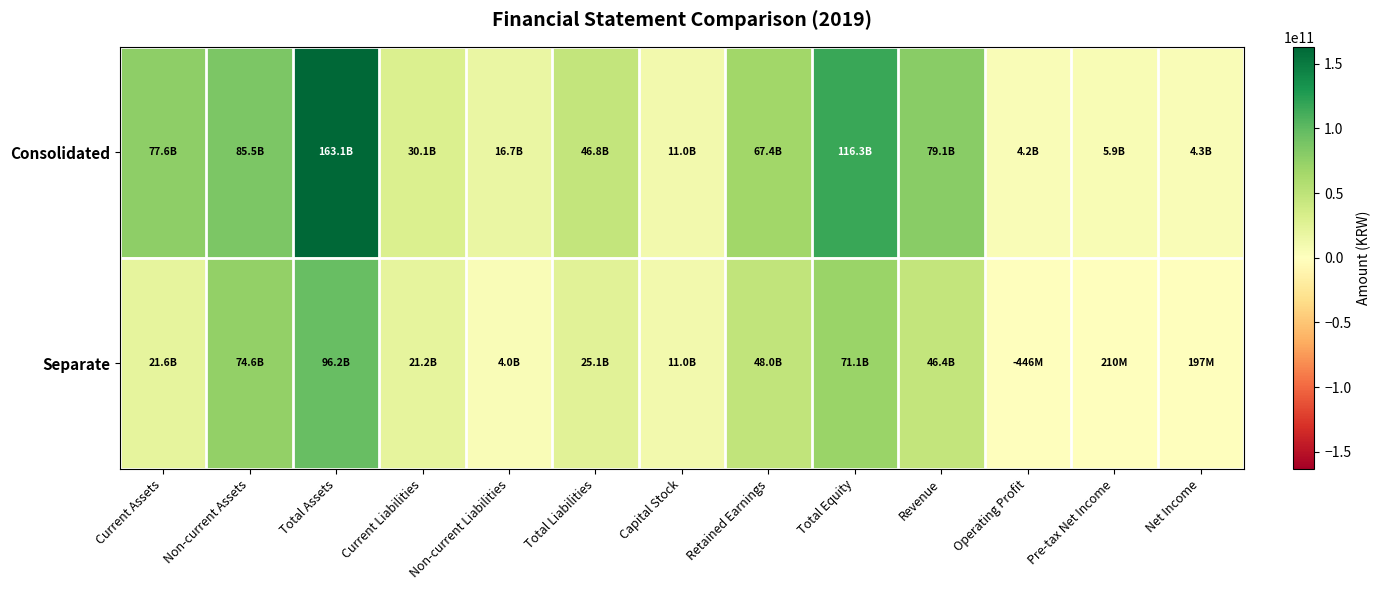

Between Non-current Liabilities and Total Liabilities, which series saw the biggest shift?

Consolidated